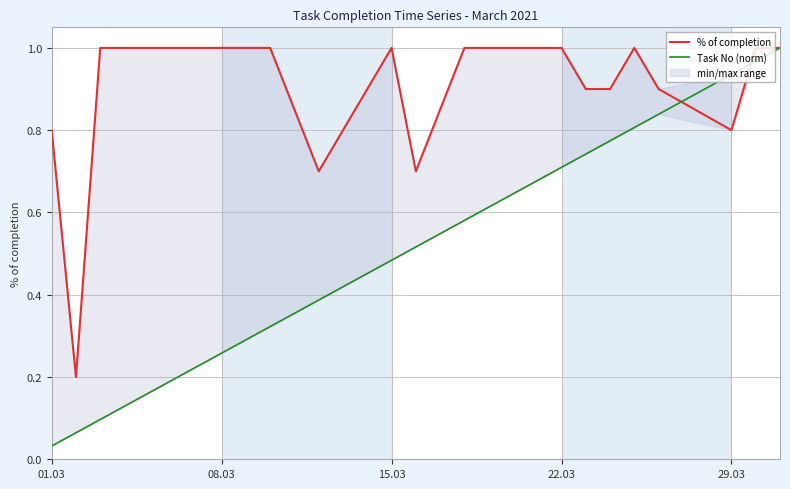

Which label corresponds to the smallest value in the chart?

01.03